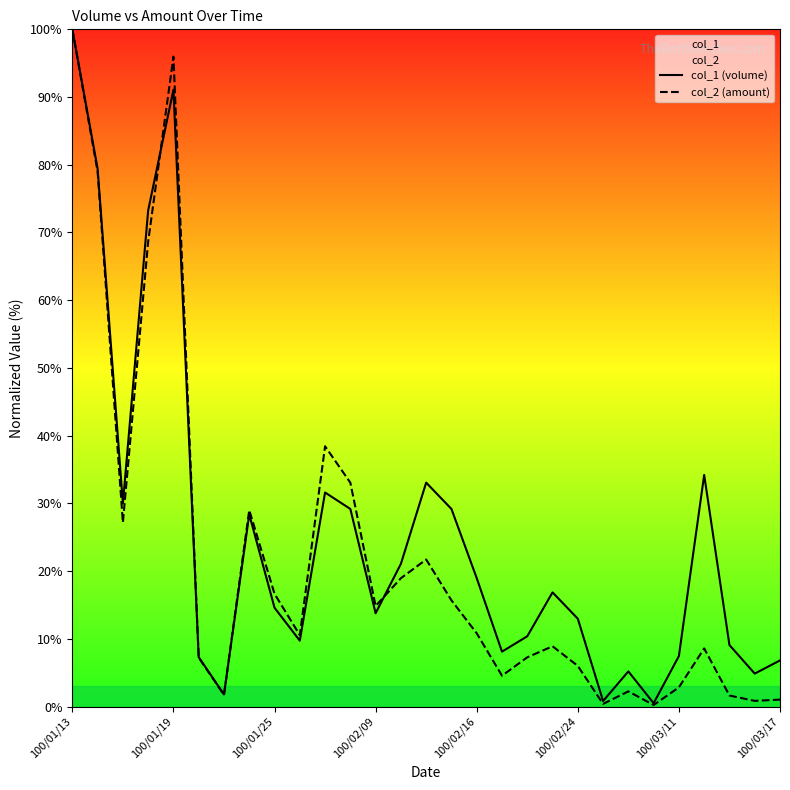

Which series has the largest range (max minus min)?

col_2 (amount)